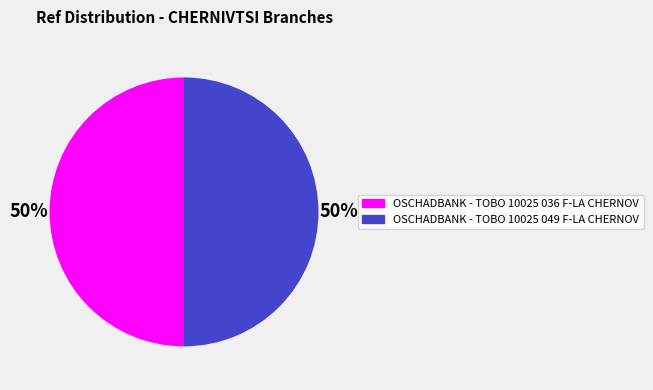

Is it true that OSCHADBANK - TOBO 10025 036 F-LA CHERNOV is 50% of the pie?

True